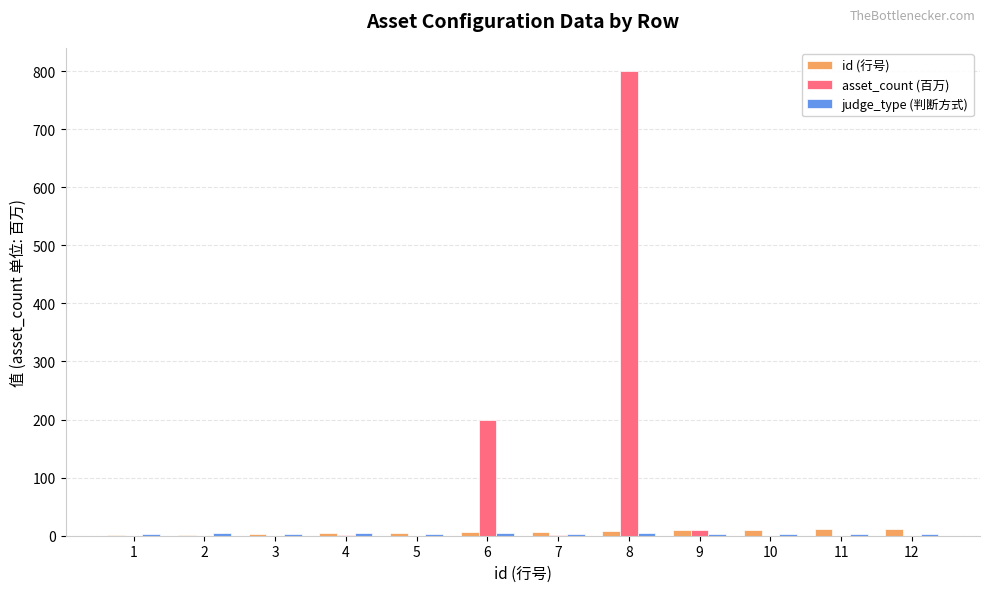

At which category is the sum across all series the highest?

8